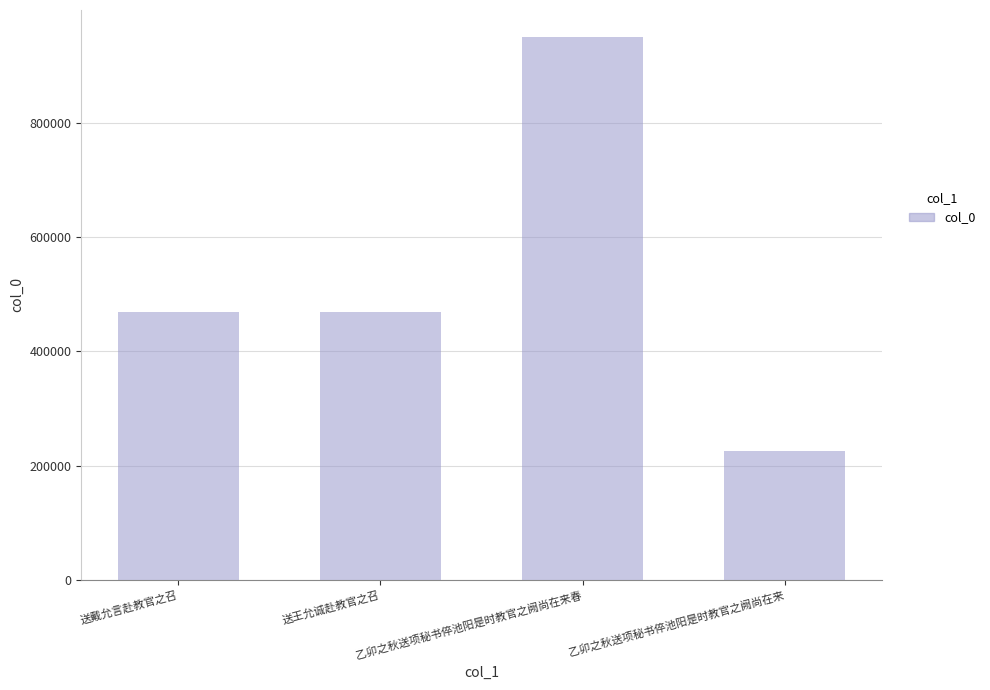

What is the sum of all values?

2111404